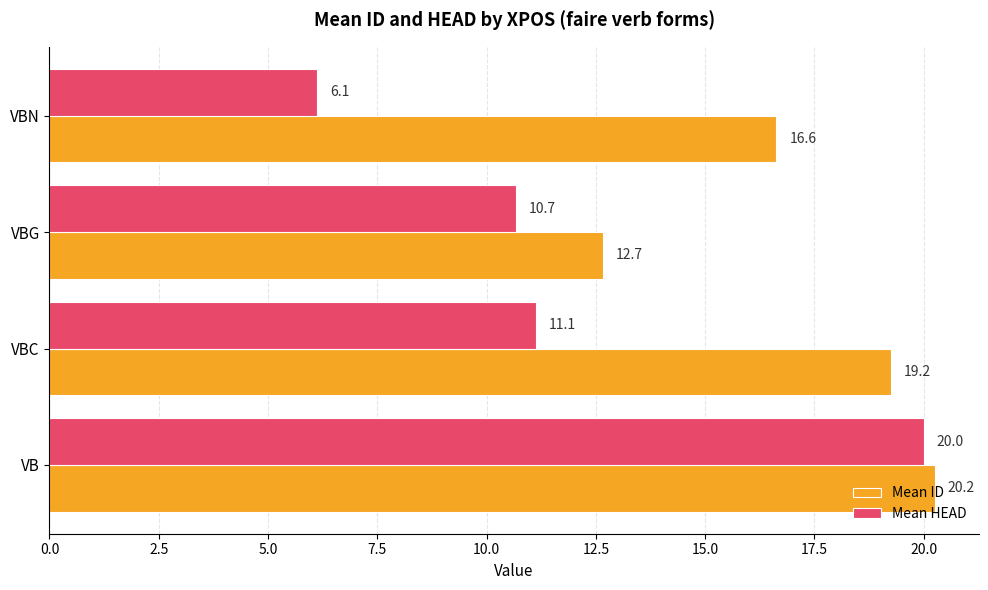

Which category has the highest value across all series?

VB